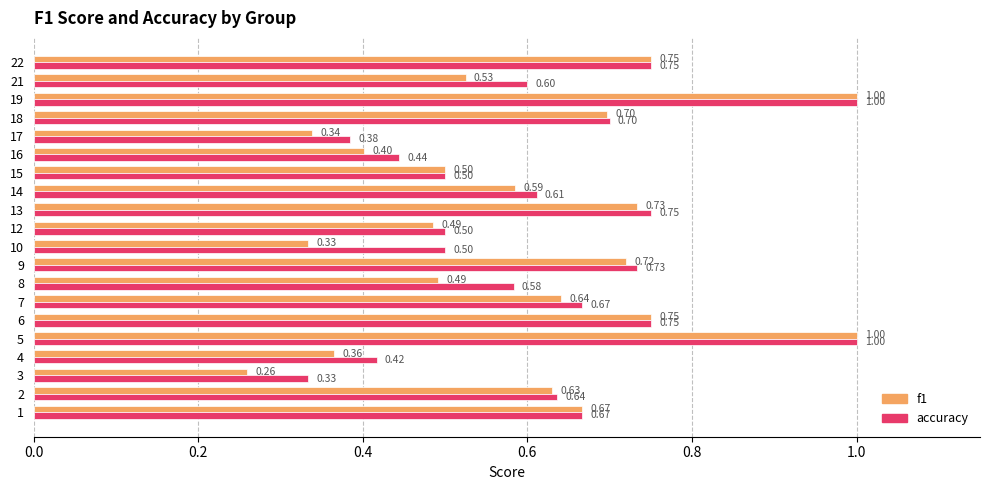

Rank the series by their average value, from highest to lowest.

accuracy, f1